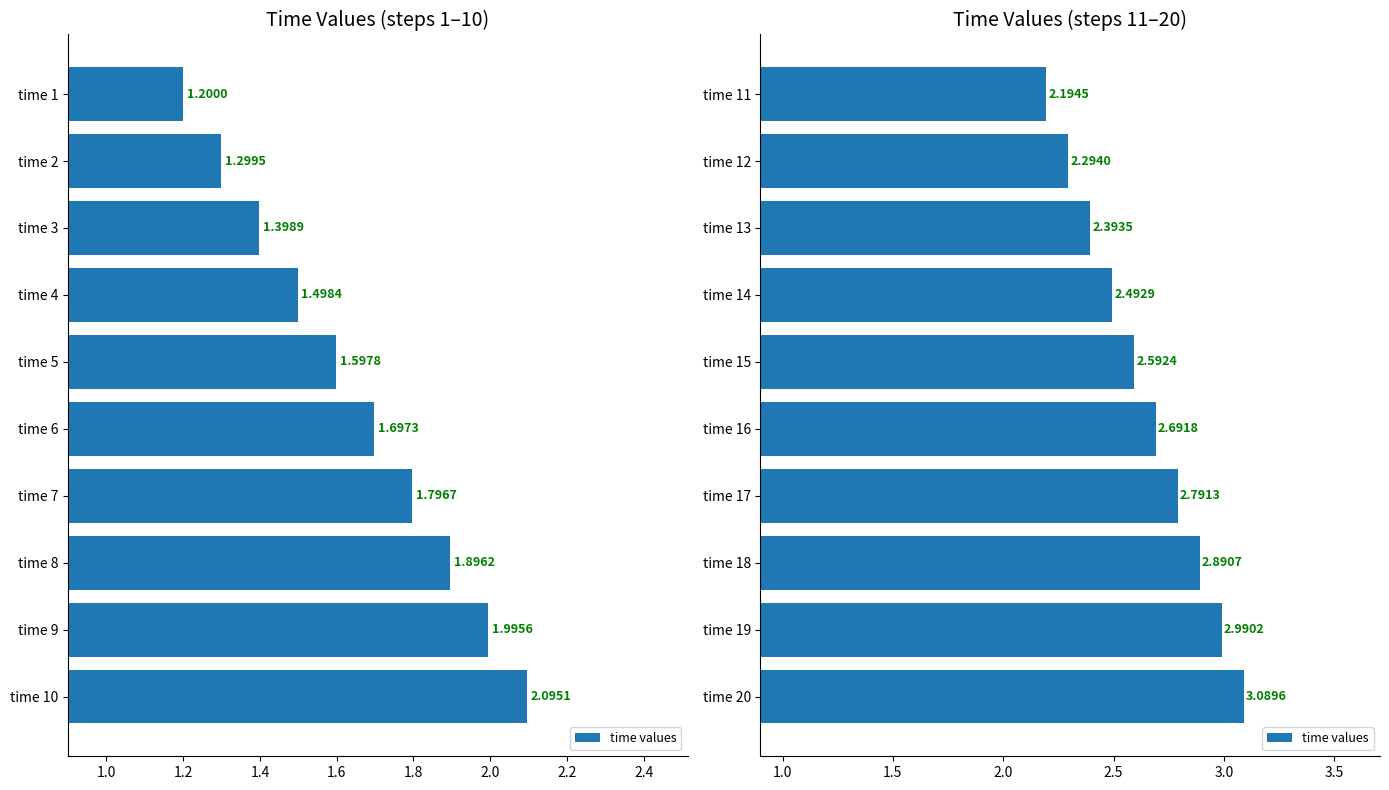

Which has a higher value, time 11 or time 13?

time 13